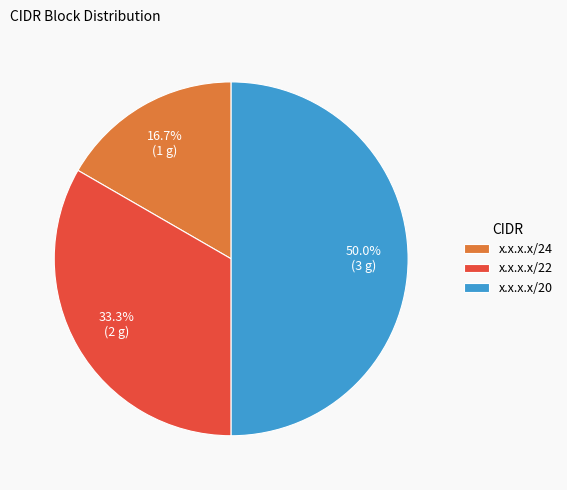

To the nearest percent, what percentage of the pie is x.x.x.x/22?

33%